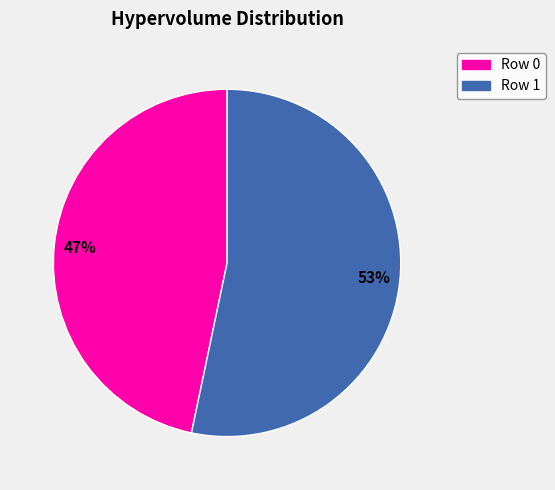

Is there any slice that represents more than half of the pie?

Yes